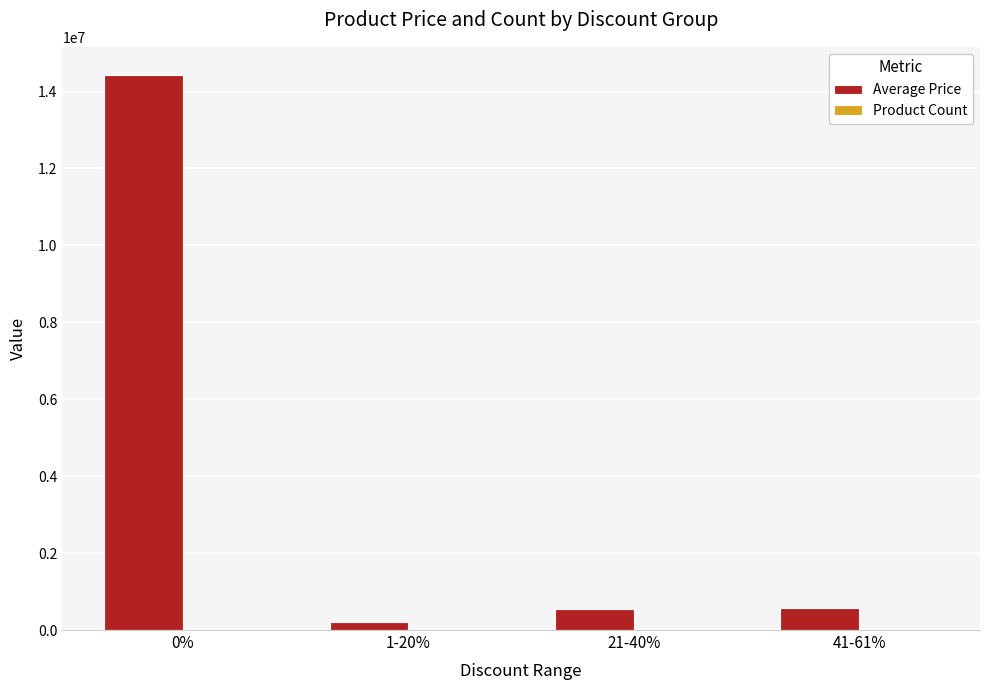

Count the number of categories in the chart.

4